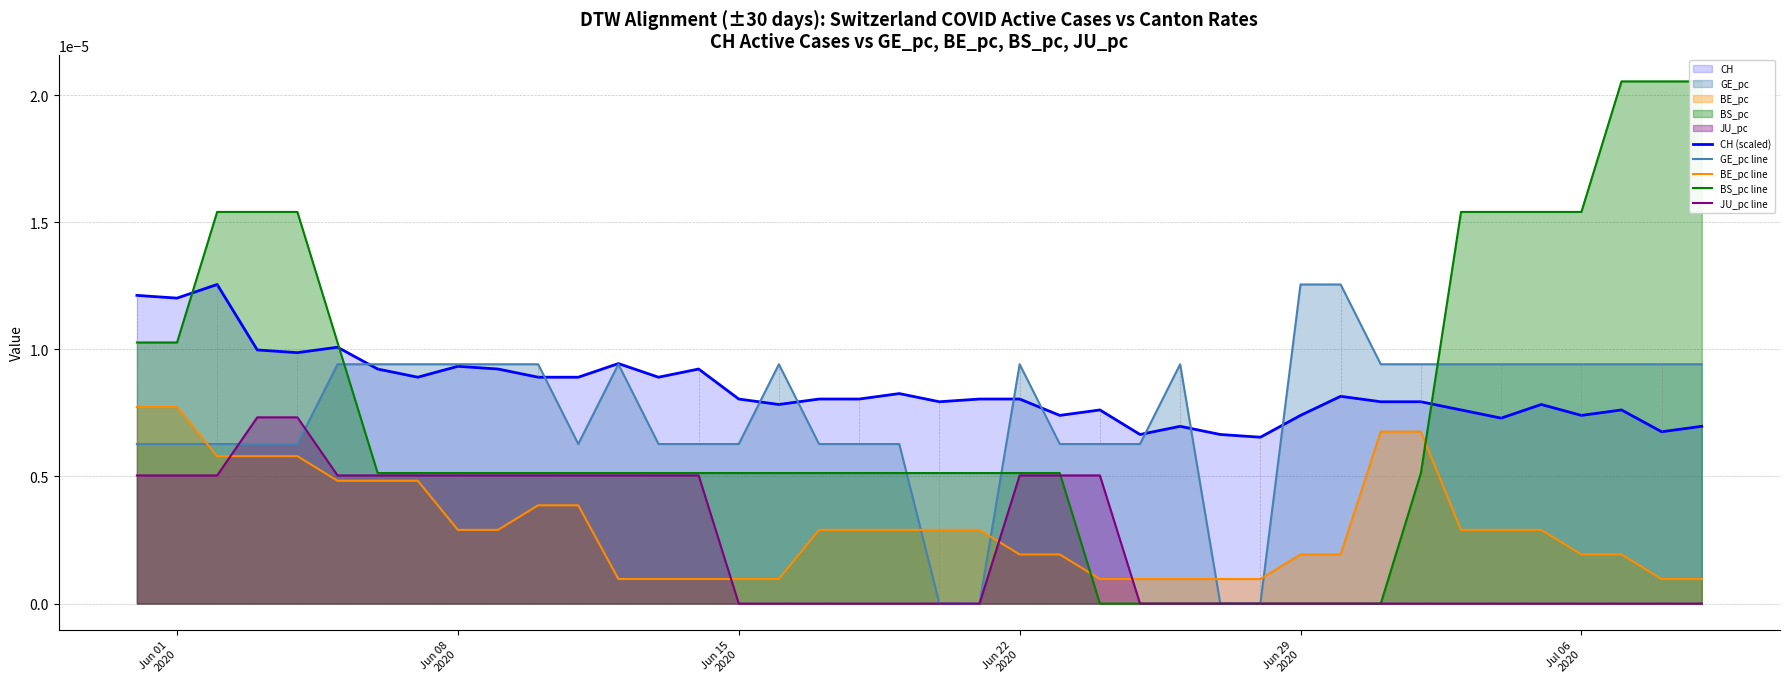

True or false: JU_pc line and CH (scaled) intersect in this chart.

False